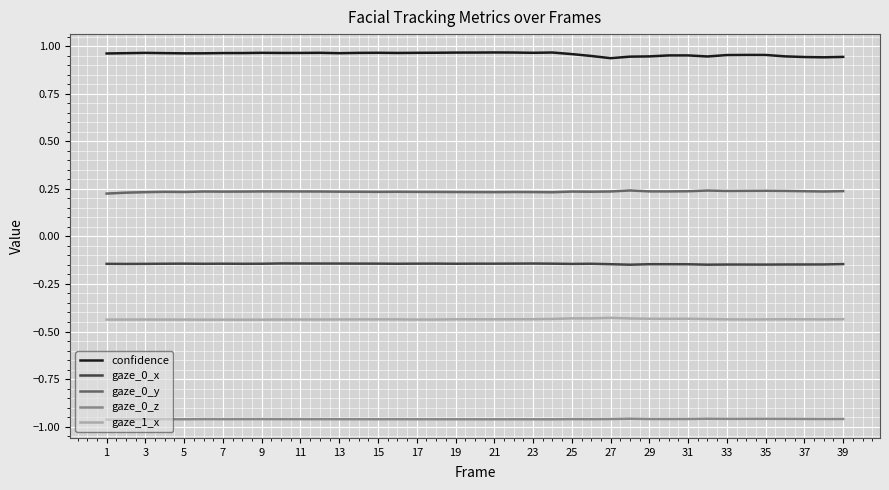

How many lines are shown in the chart?

5